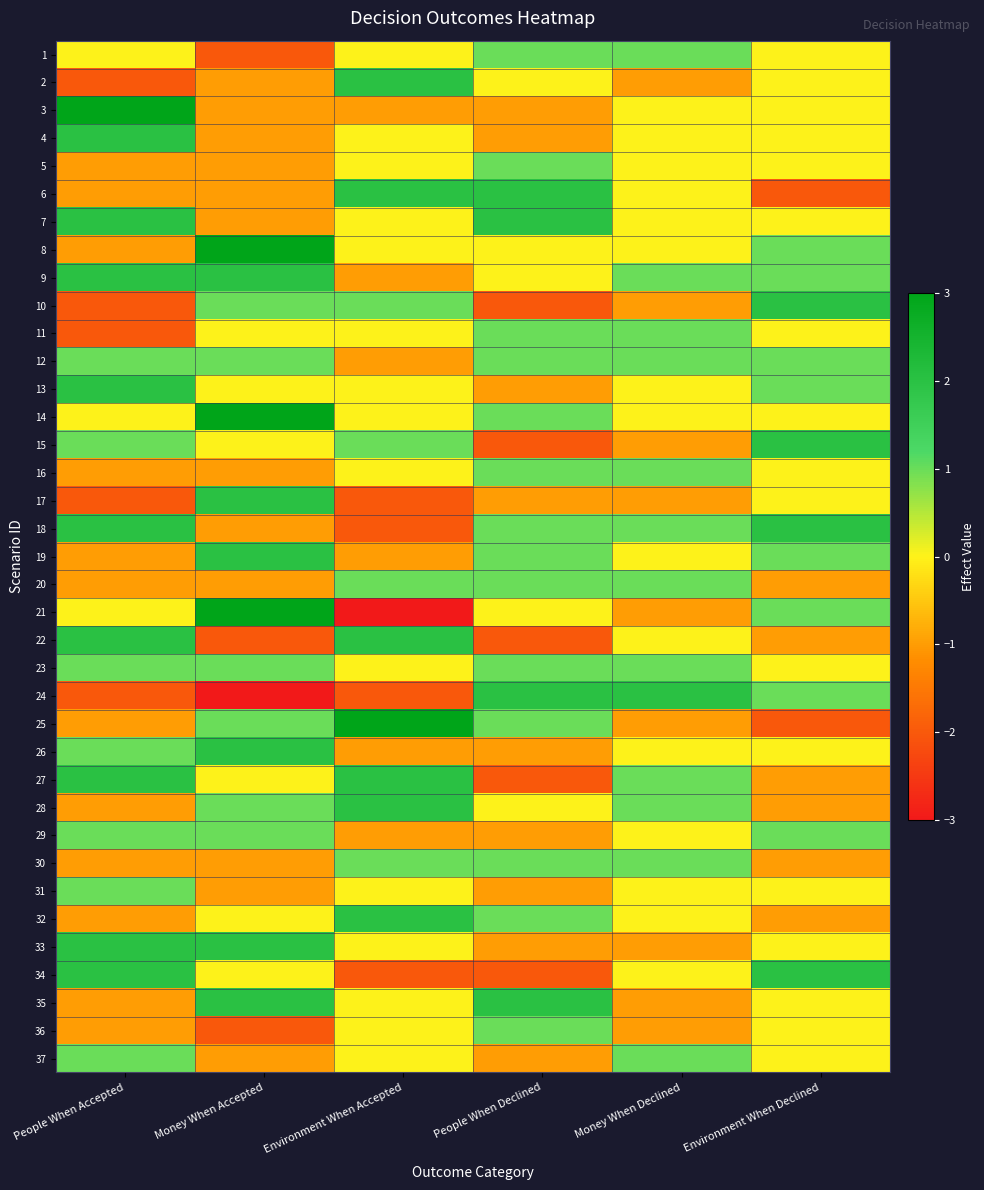

Which series has the largest total across all categories?

9